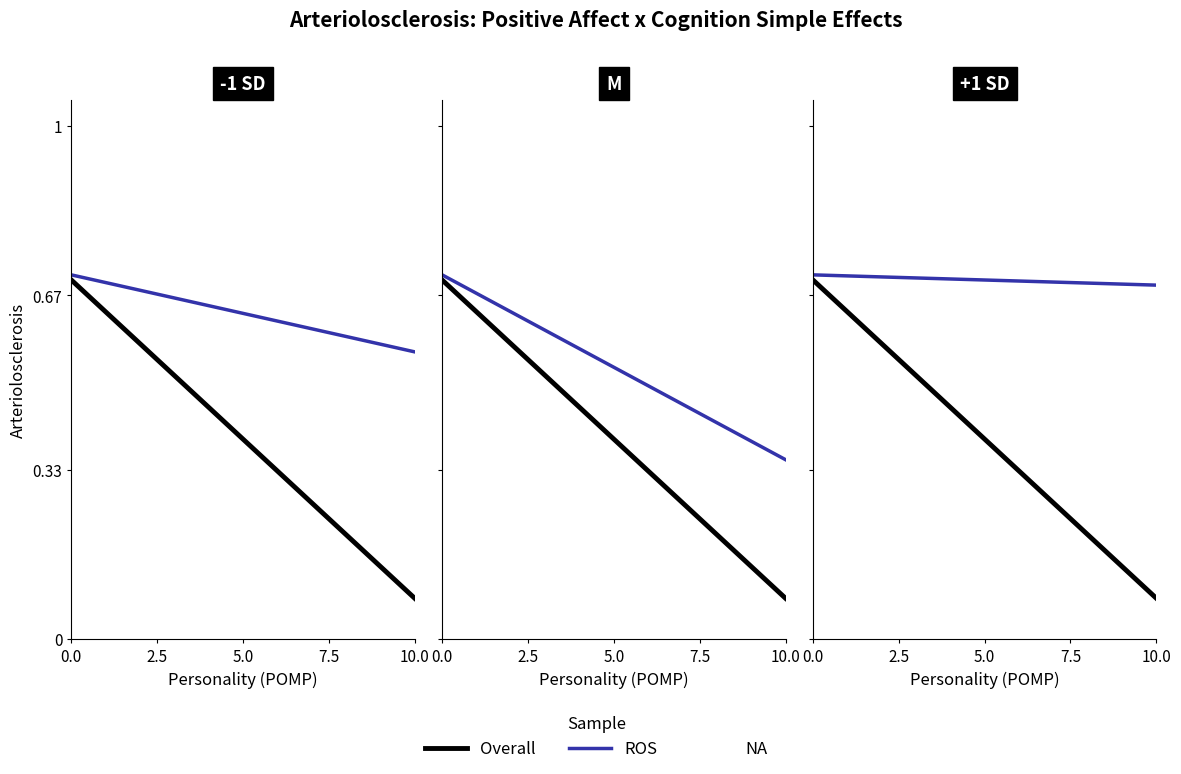

What is the value of the ROS point at the 1st from the left?

0.7